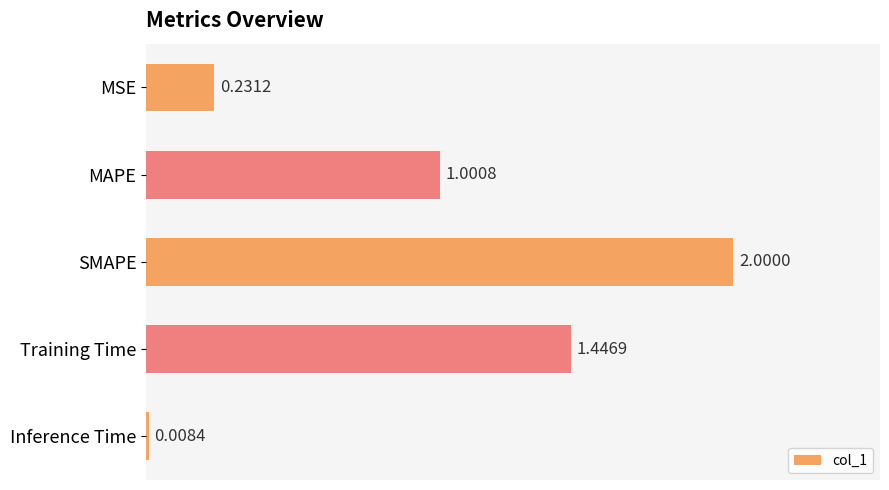

At which label is the value closest to 1?

MAPE